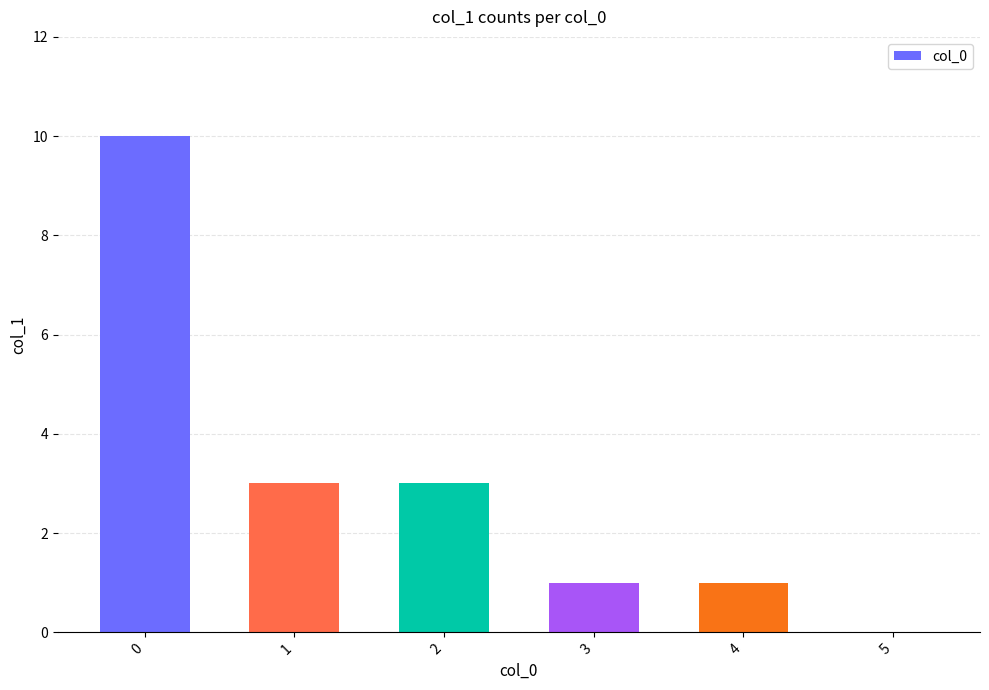

Reading left to right, transcribe all the data shown in this chart.

10	3	3	1	1	0